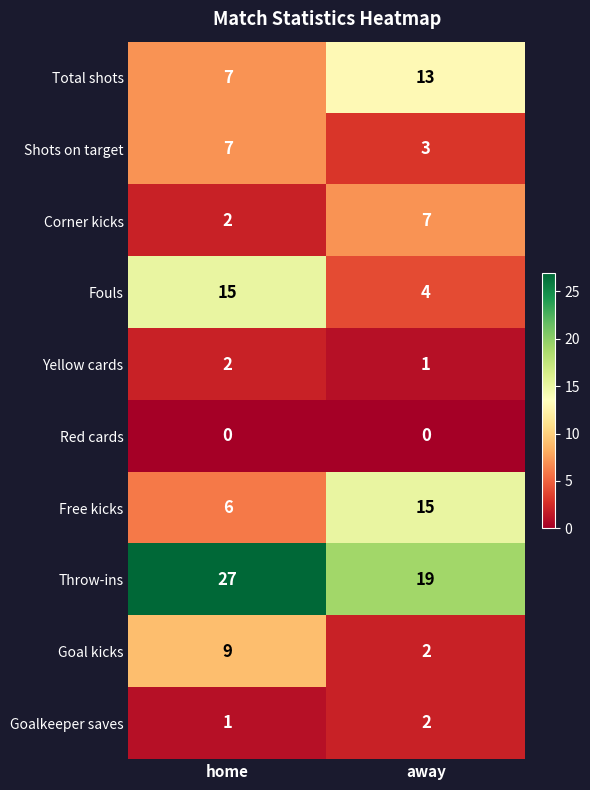

Which series has the largest total across all categories?

Throw-ins